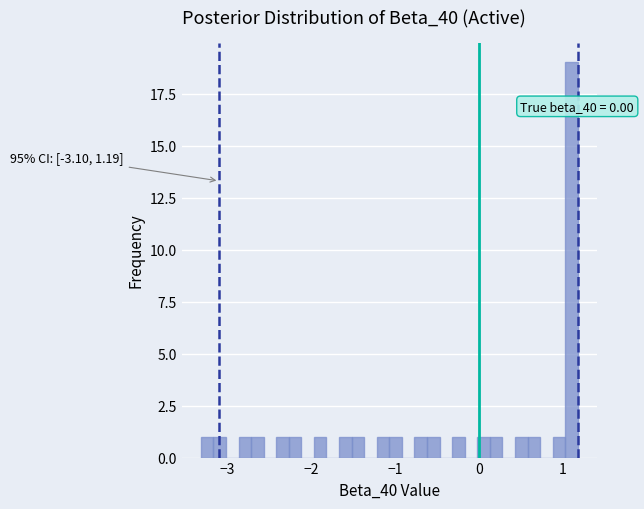

Read against the x-axis, roughly where is the centre of the tallest bar?

1.1